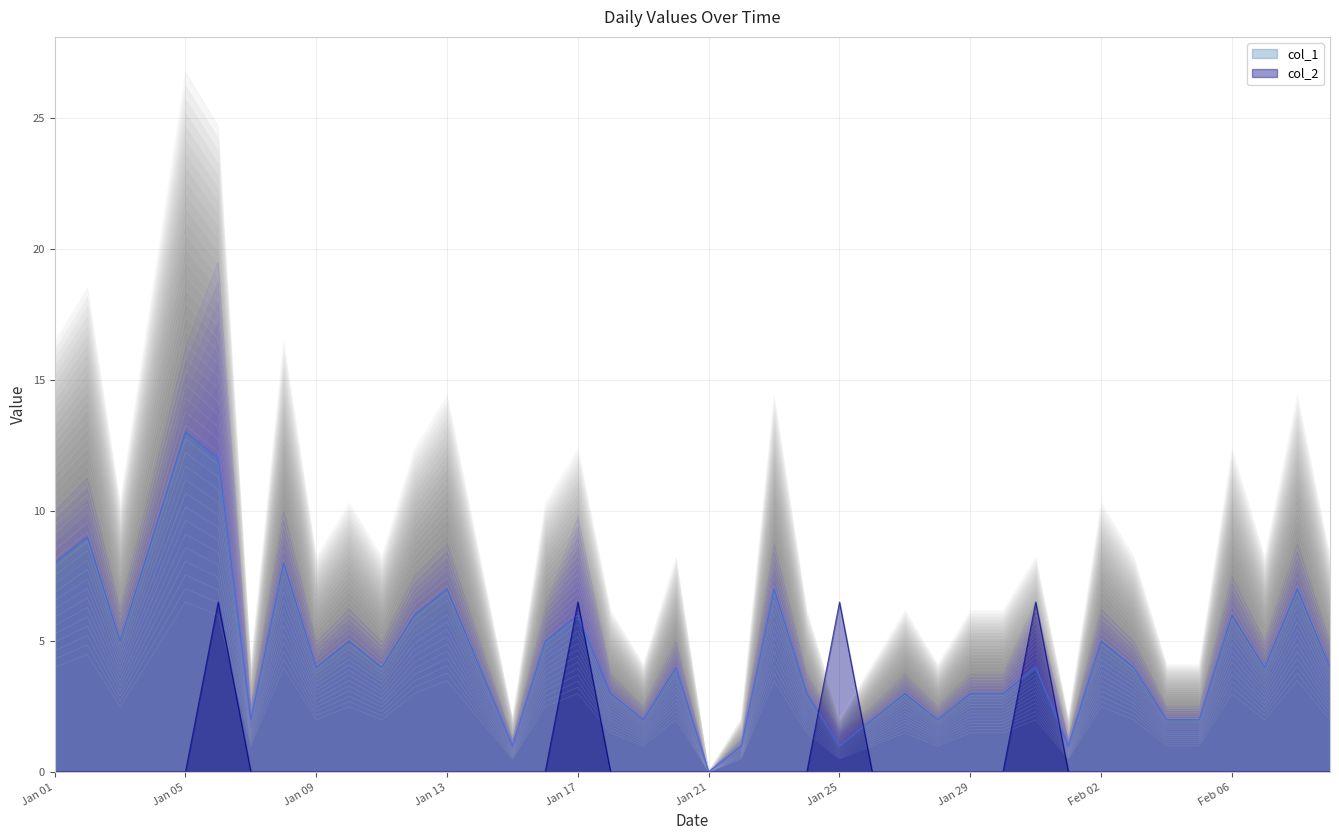

Which category has the lowest value in the col_1 series?

Jan 21